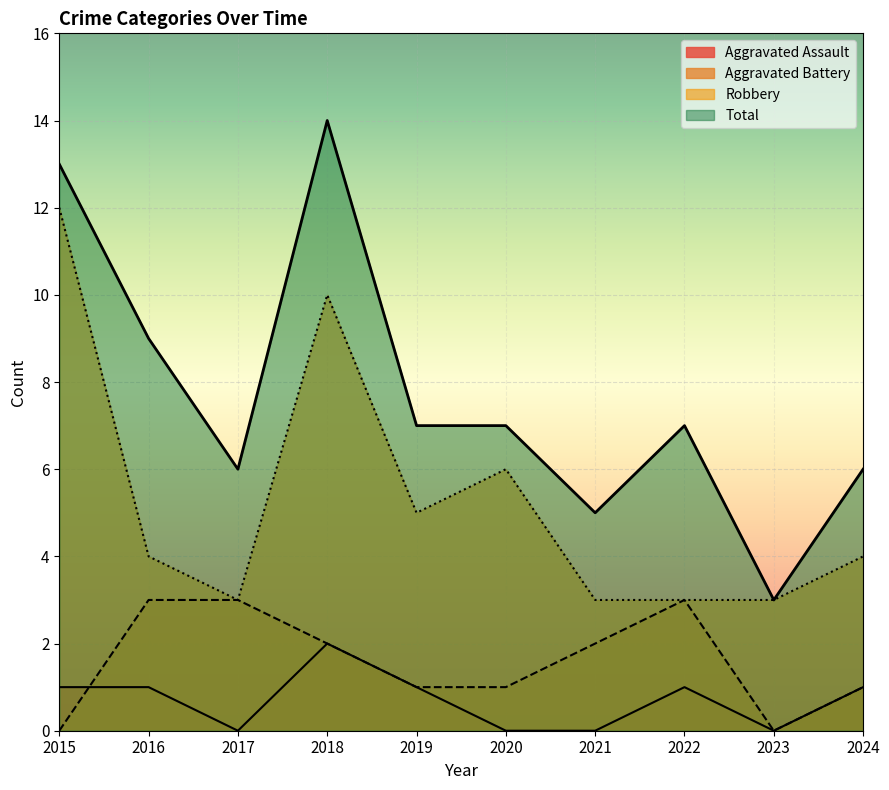

The value of Aggravated Battery at 2018 is 3. True or false?

False